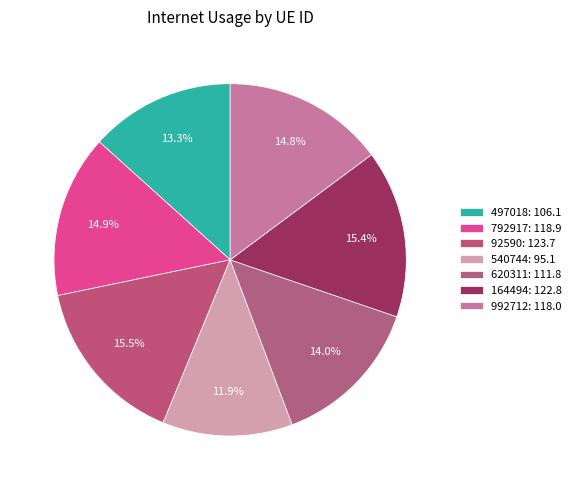

Count the number of slices in the pie.

7